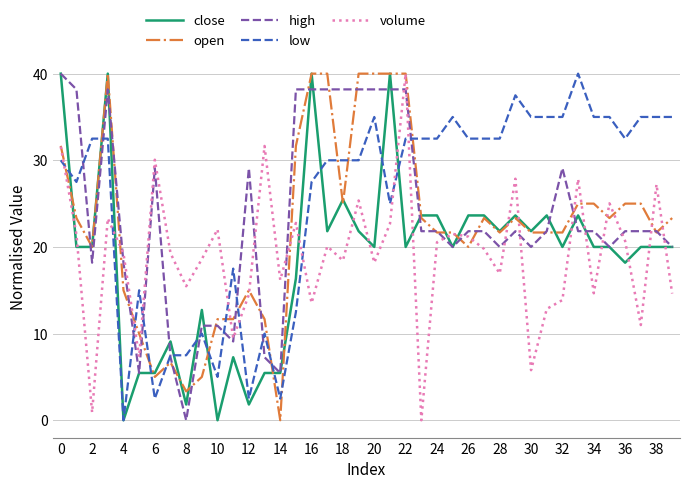

True or false: volume and low cross at least once.

True